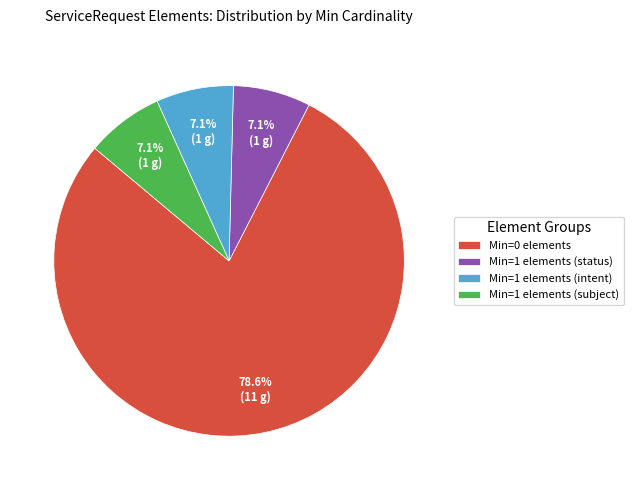

Which slice is the largest?

Min=0 elements